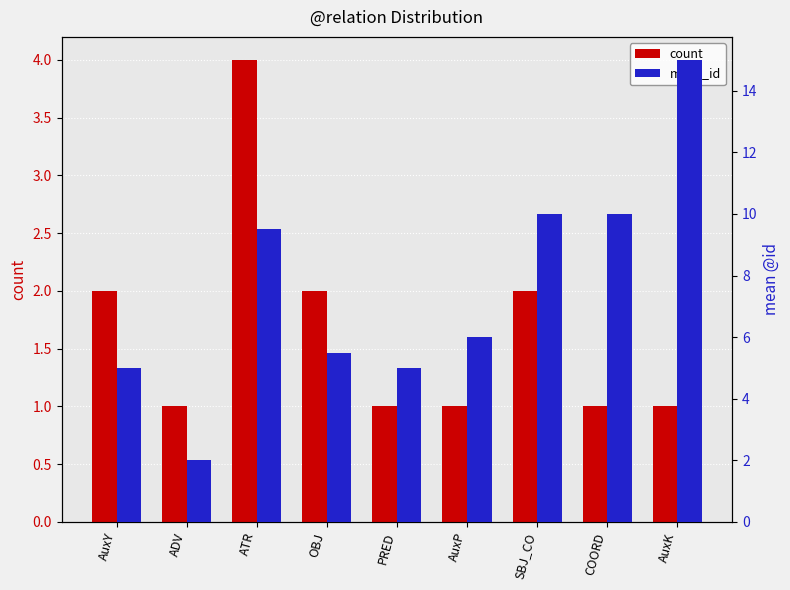

Is the value of count at COORD greater than the value of mean_id at ATR?

No